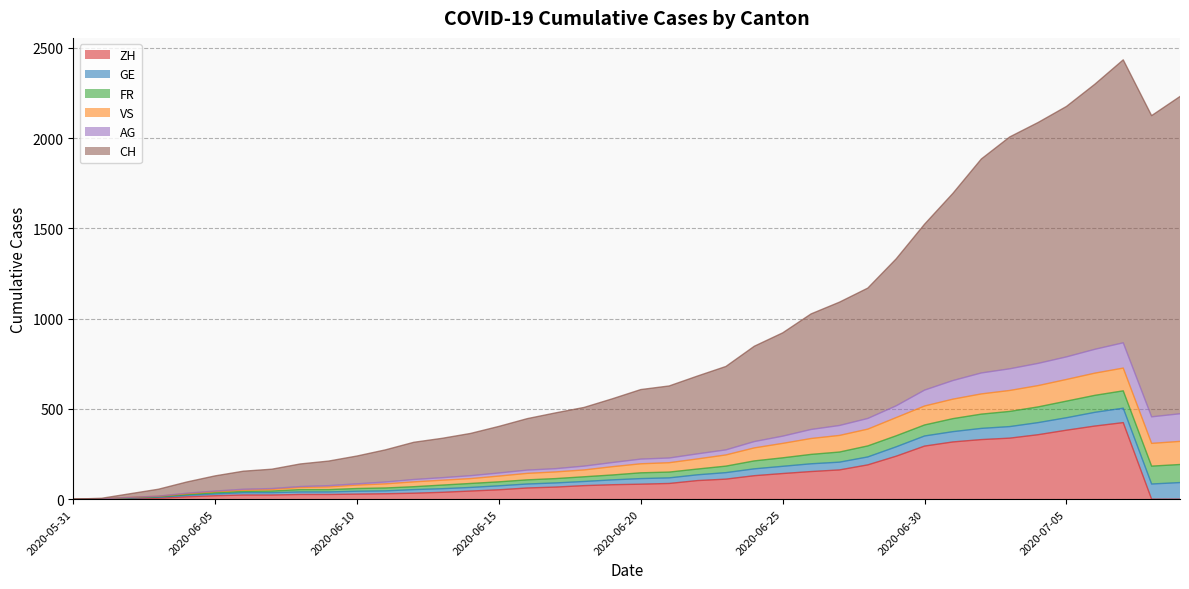

True or false: AG and FR intersect in this chart.

True